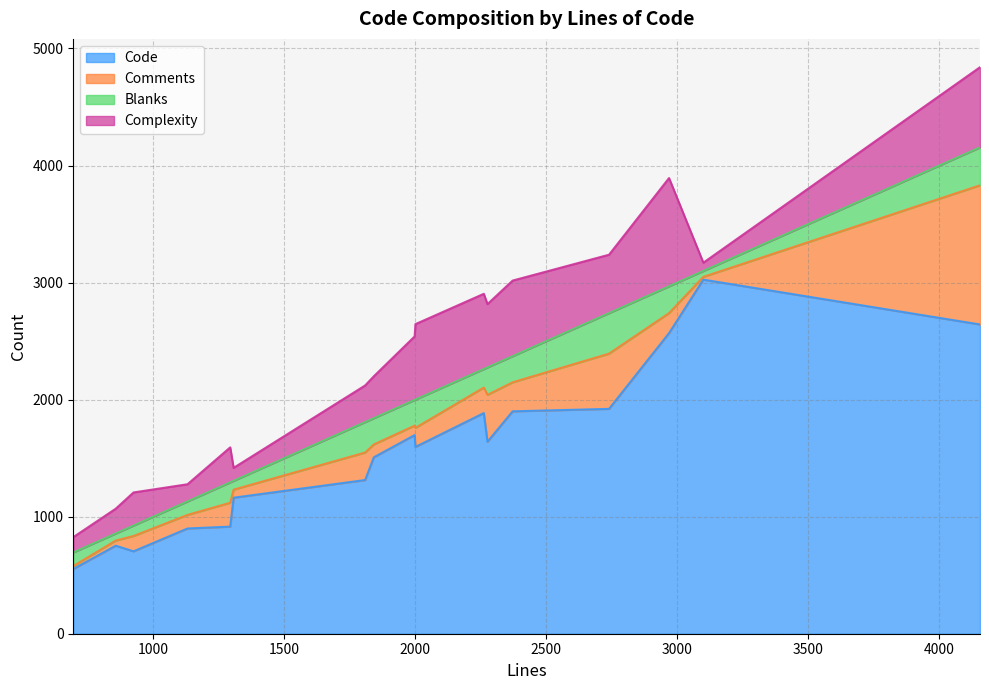

Is the value of Code at 2261 greater than the value of Complexity at 924?

Yes